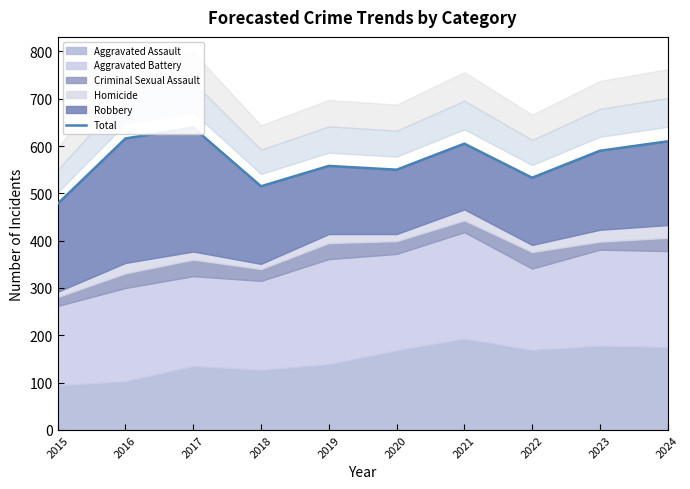

At which label does the data first exceed 590?

2016